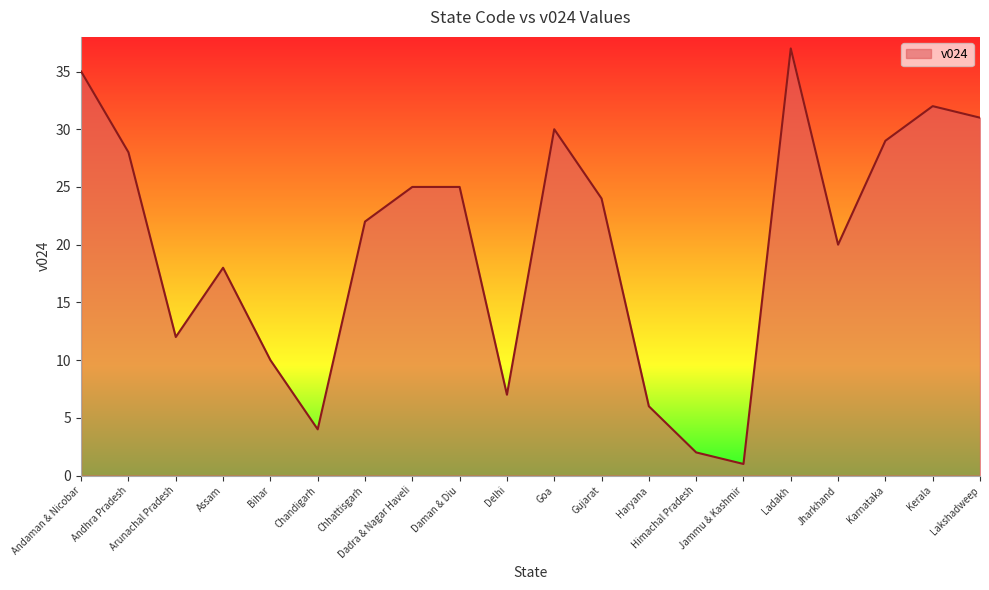

What is the change in value from Chhattisgarh to Himachal Pradesh?

-20